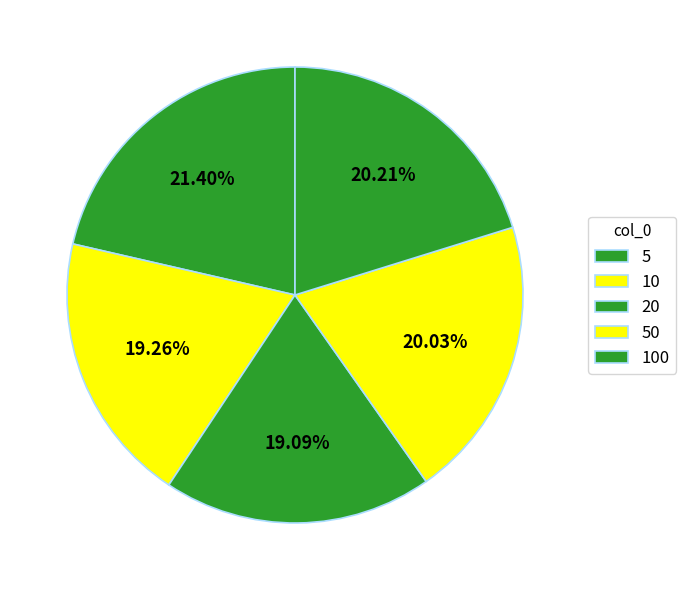

To the nearest percent, what is the average slice percentage?

20%